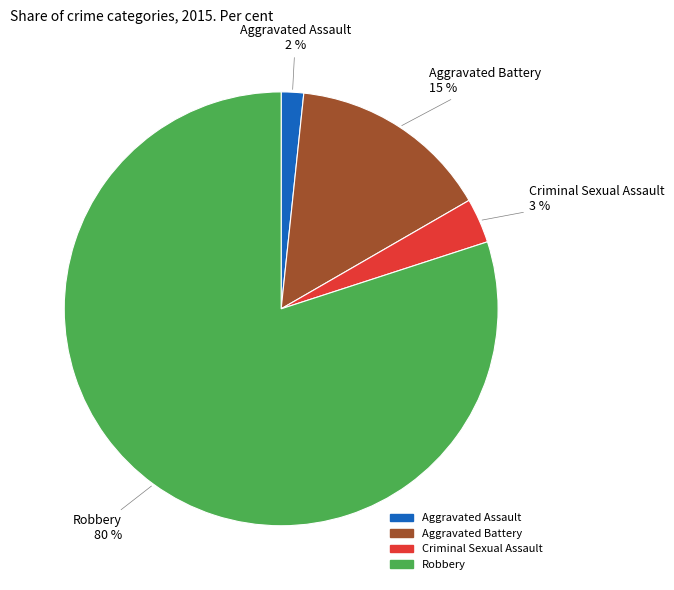

Rank the categories by value from highest to lowest.

Robbery, Aggravated Battery, Criminal Sexual Assault, Aggravated Assault